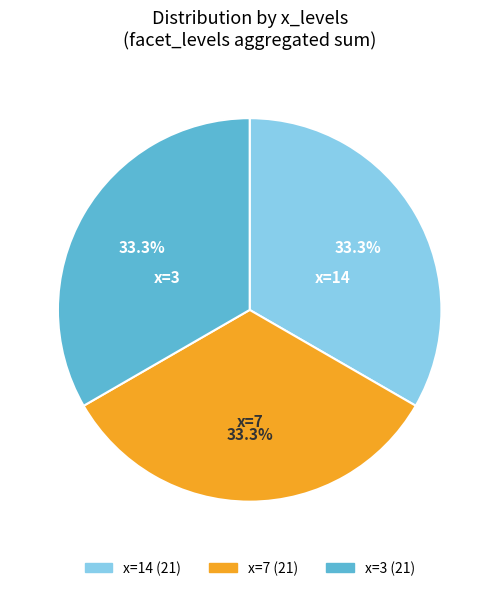

What is the total percentage of x=3 and x=7?

66.7%